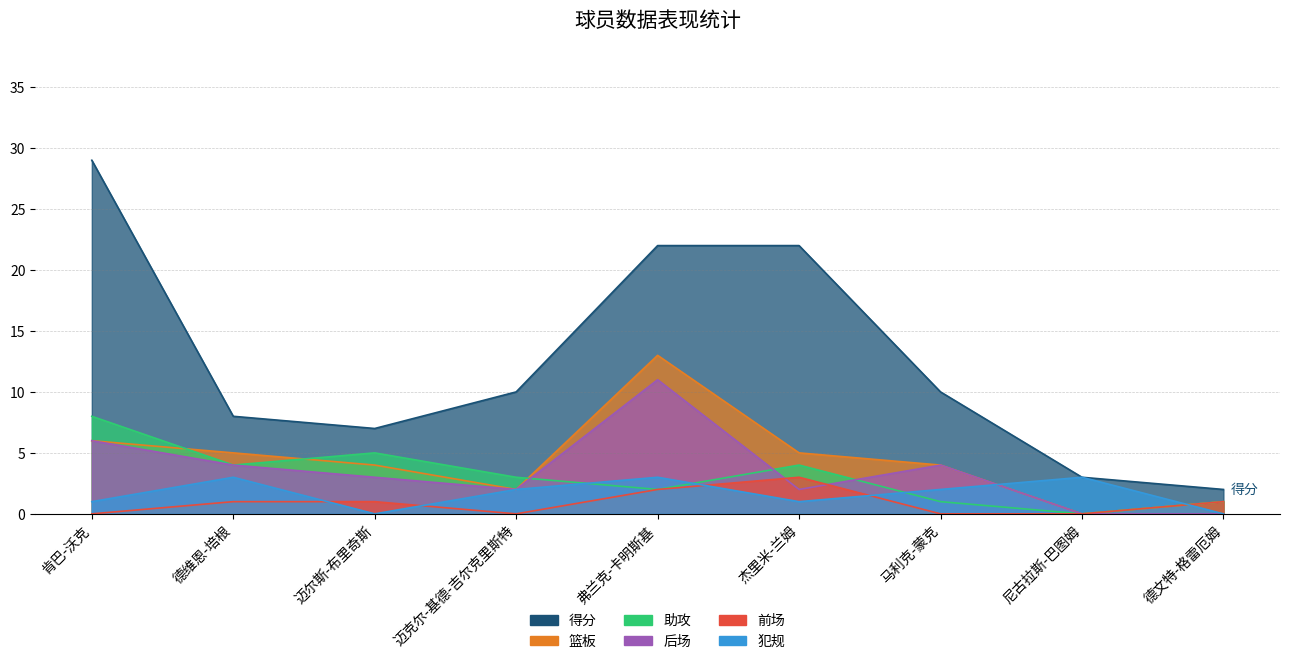

What is the average value of the 助攻 series?

3